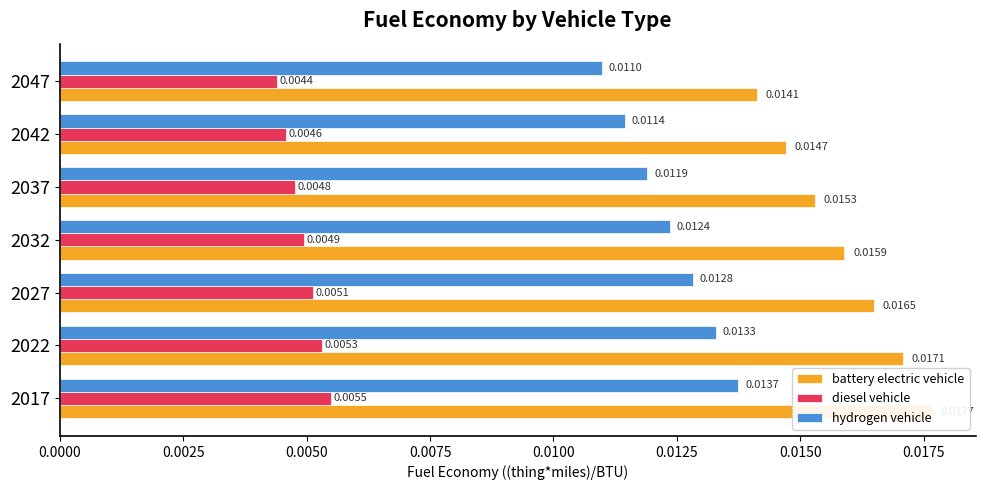

At 2042, list the series in order from largest to smallest.

battery electric vehicle, hydrogen vehicle, diesel vehicle